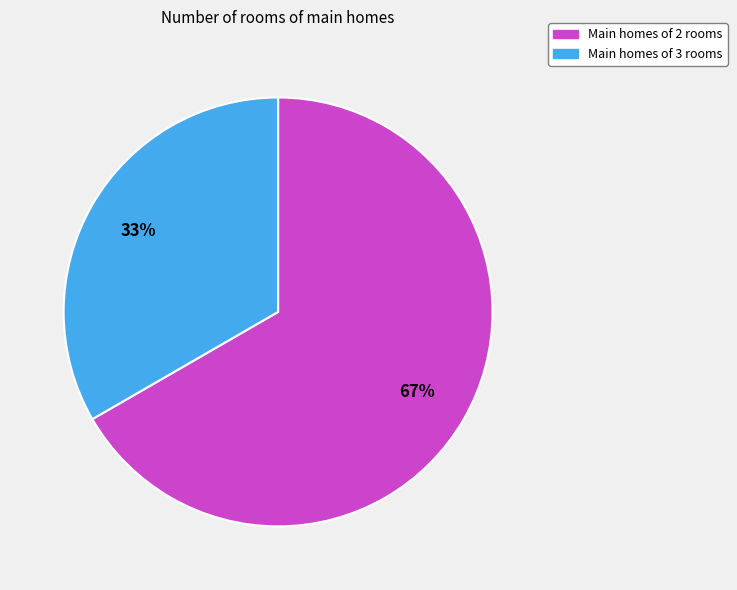

Which slice is the largest?

Main homes of 2 rooms